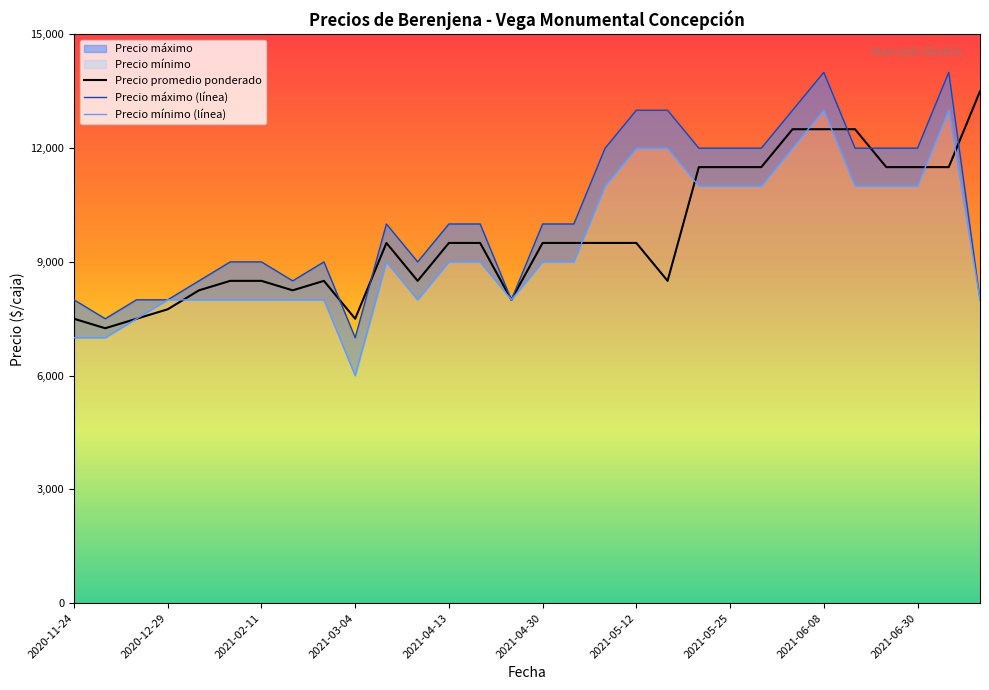

The value of Precio promedio ponderado at 2021-02-11 is 8500. True or false?

True